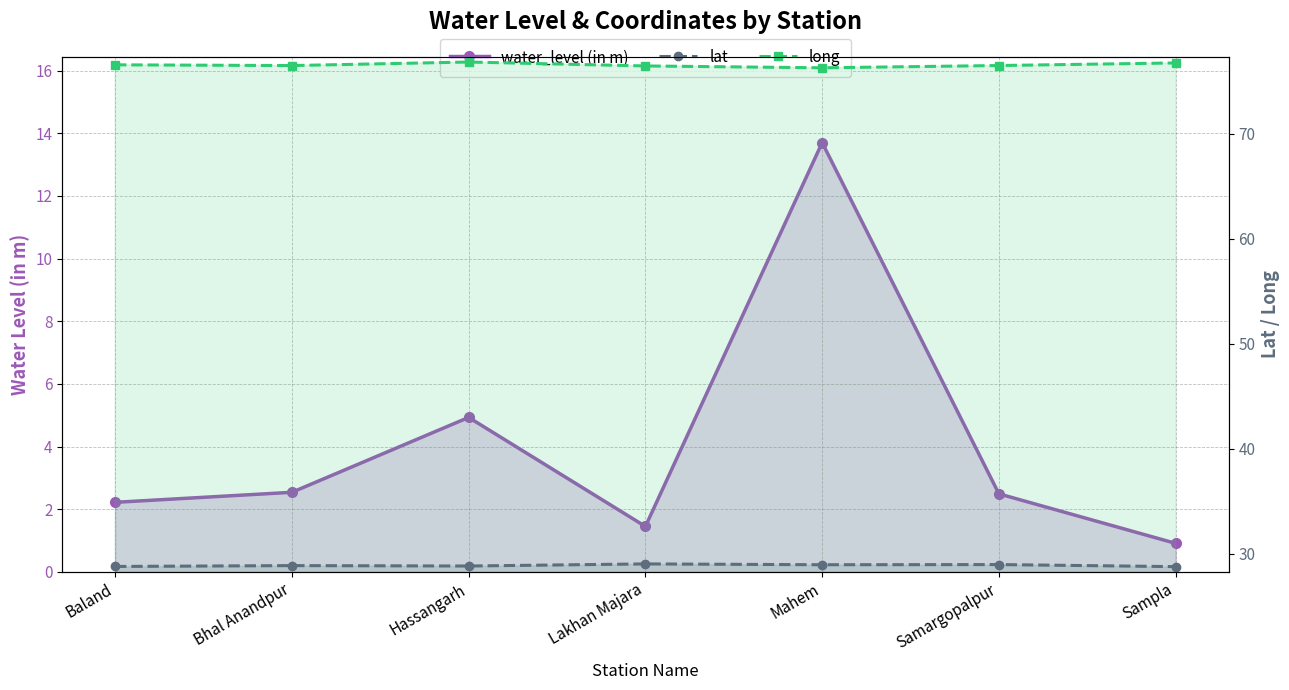

Rank the series by their maximum value, from lowest to highest.

water_level (in m), lat, long